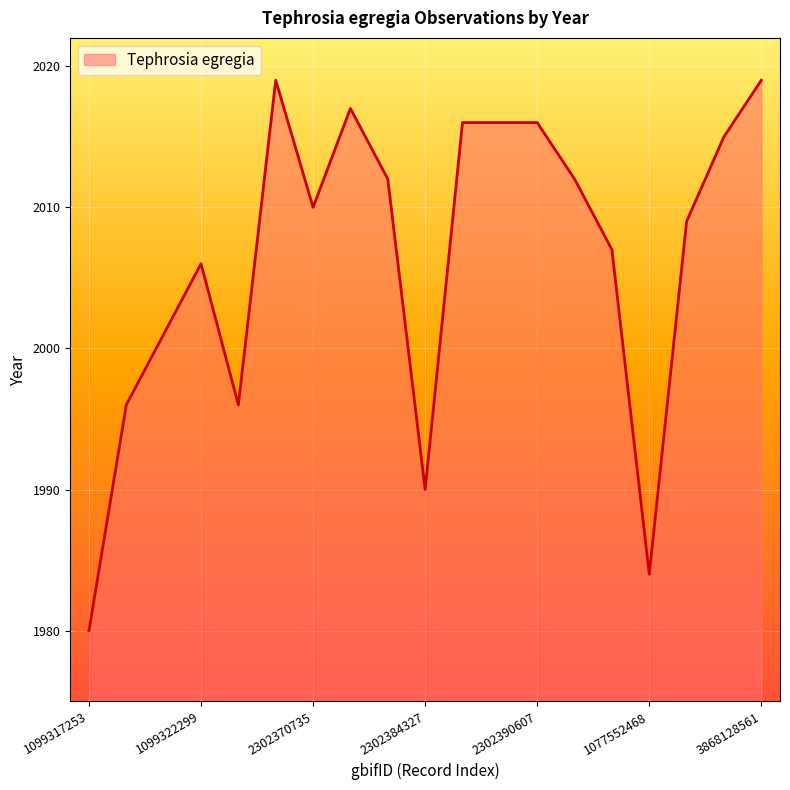

What is the difference between the maximum and minimum values?

39